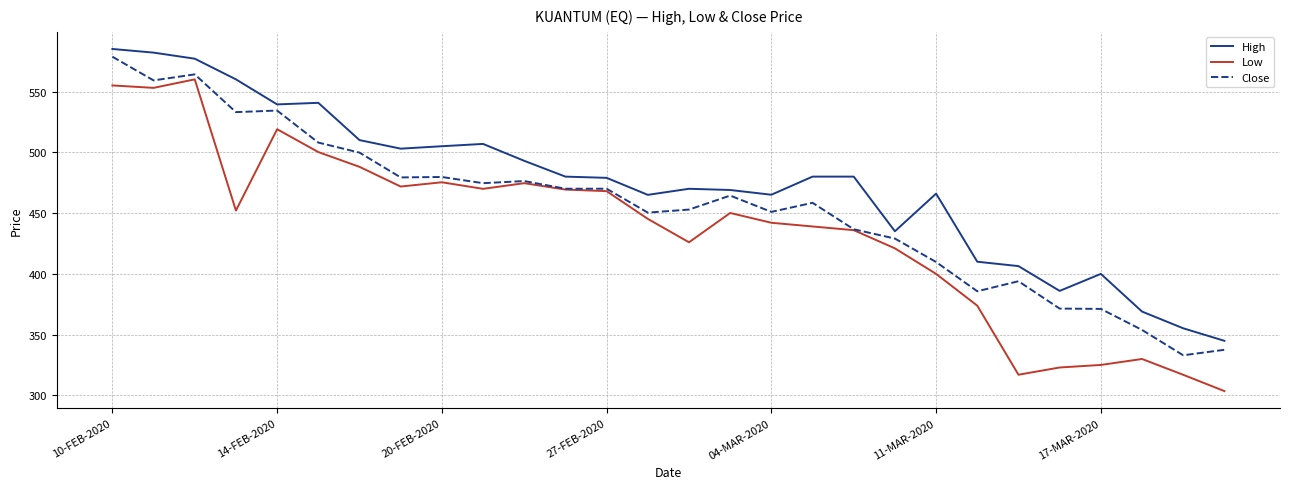

At how many categories does at least one series exceed 461?

20